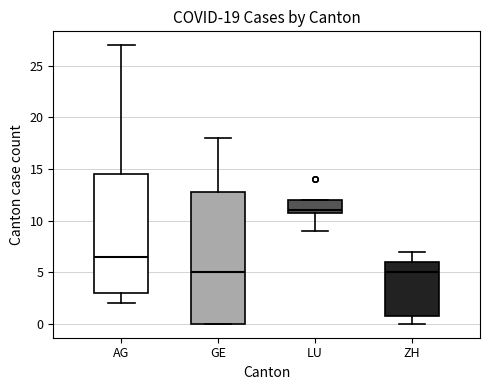

Comparing the boxes themselves (not the whiskers), which one is the tallest?

GE